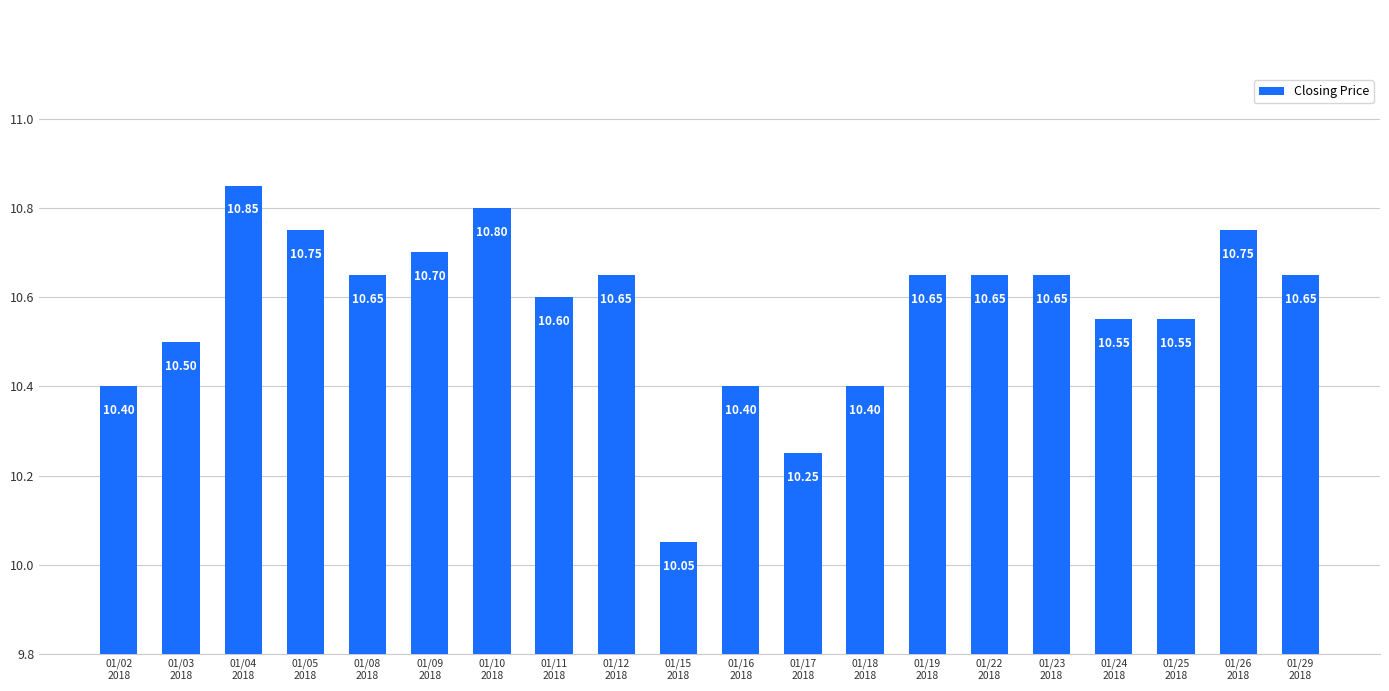

Which has a higher value, 01/18
2018 or 01/19
2018?

01/19
2018